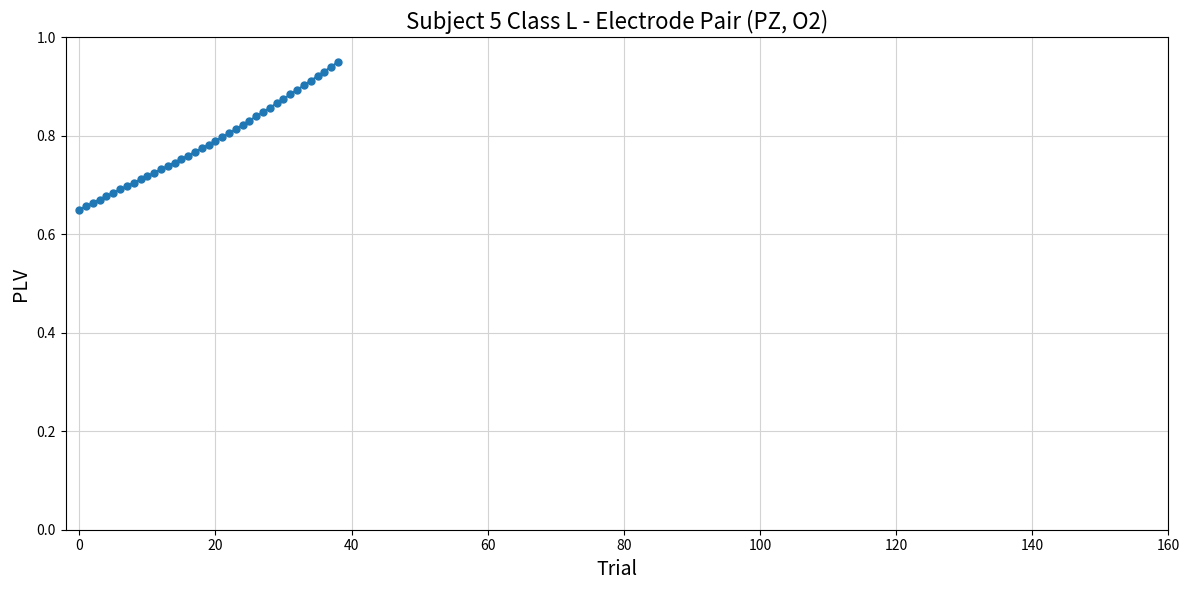

What is the difference between the maximum and minimum values?

0.3